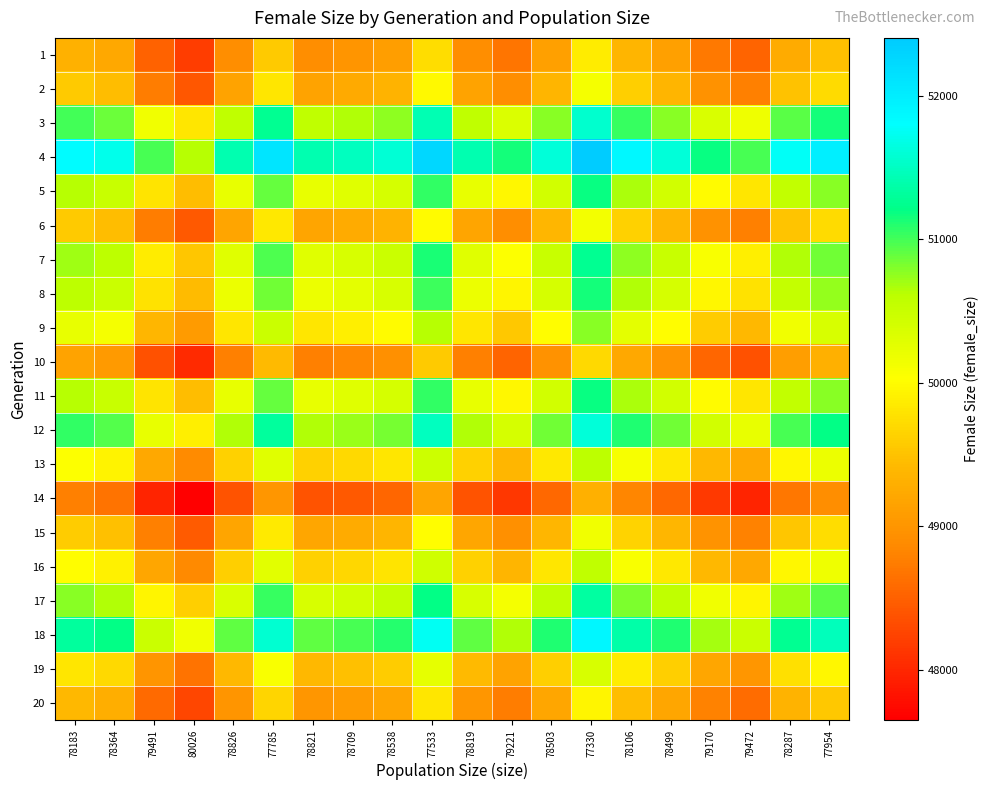

What is the spread (max minus min) of values at 79170?

3021.5